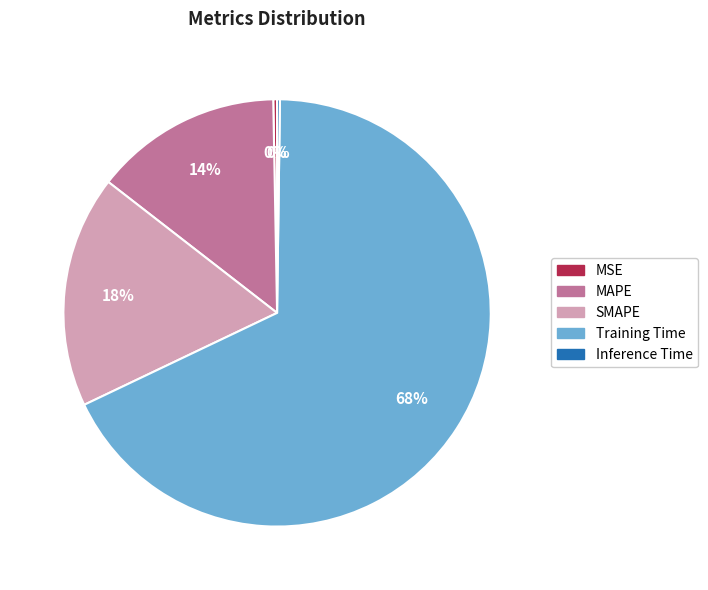

The Training Time slice represents 68% of the pie. True or false?

True